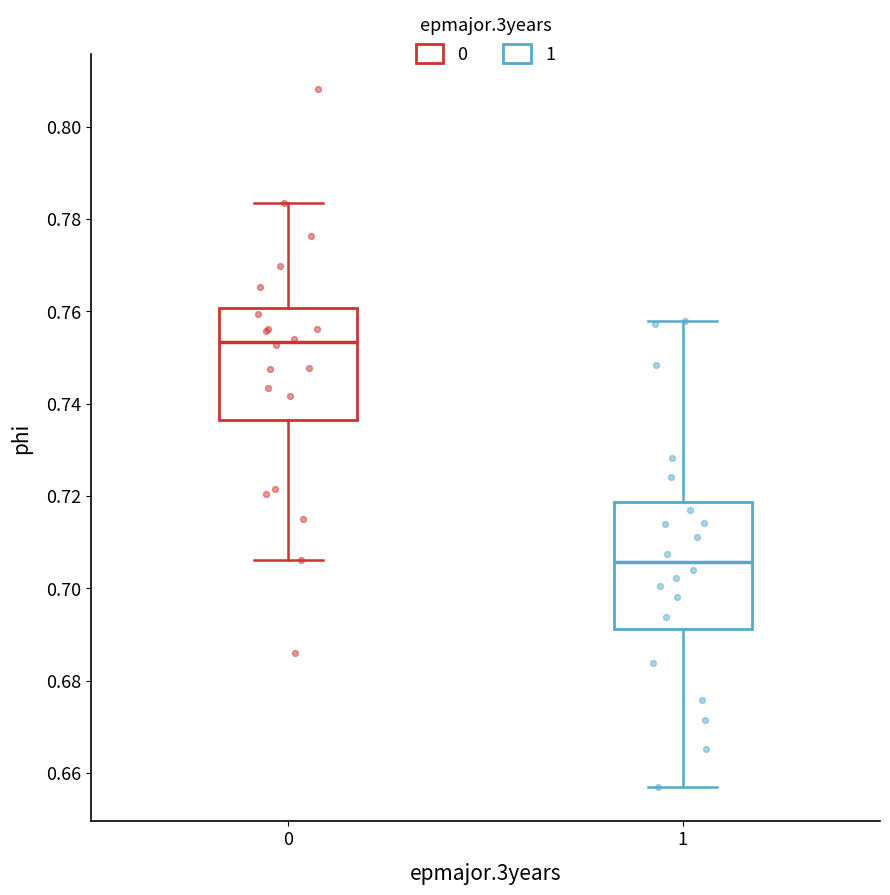

Where does the upper whisker of the box at x = 0 end on the y-axis? The values are not printed on the chart, so give them approximately, as read against the axis.

0.784